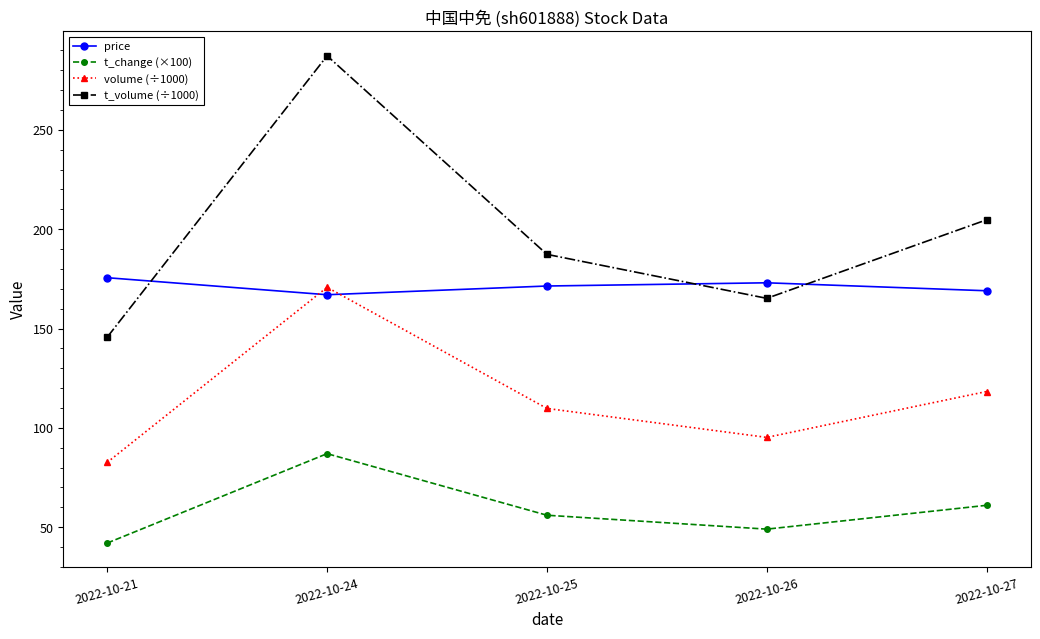

Rank the series at 2022-10-27 from lowest to highest value.

t_change (×100), volume (÷1000), price, t_volume (÷1000)